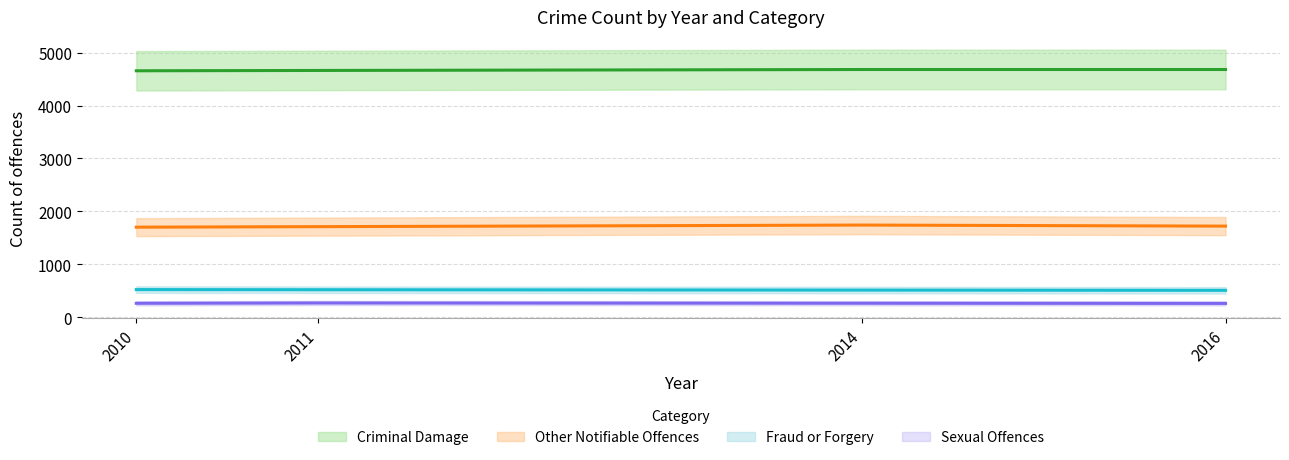

True or false: Criminal Damage has a value of 7457 at 2010.

False